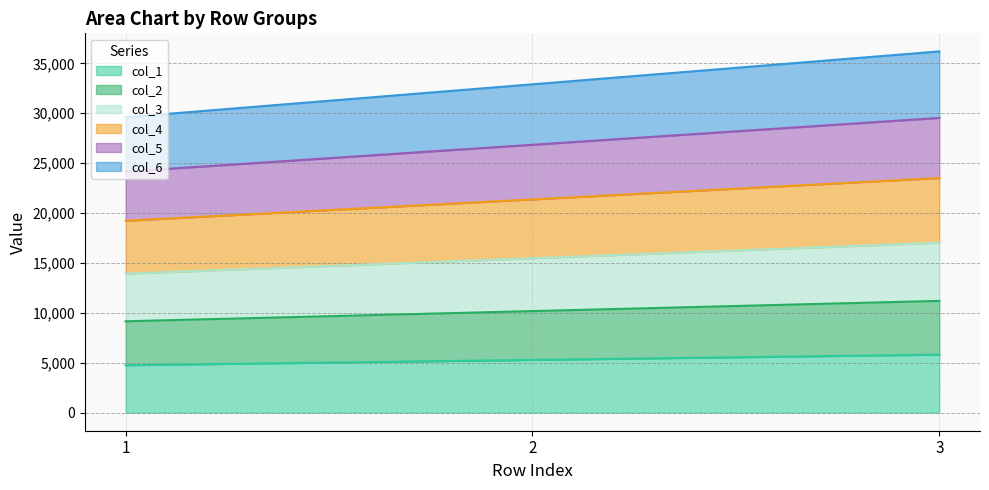

The value of col_4 at 2 is 21372.3. True or false?

True